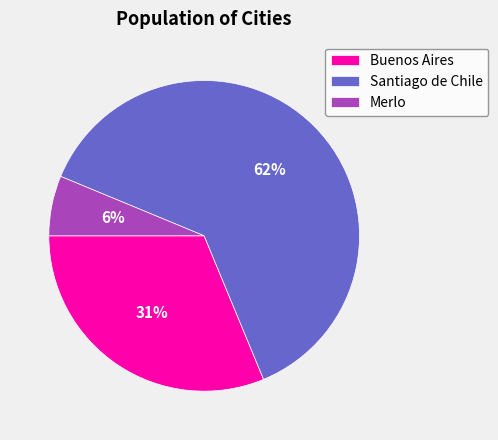

Does Merlo account for over 50% of the chart?

No